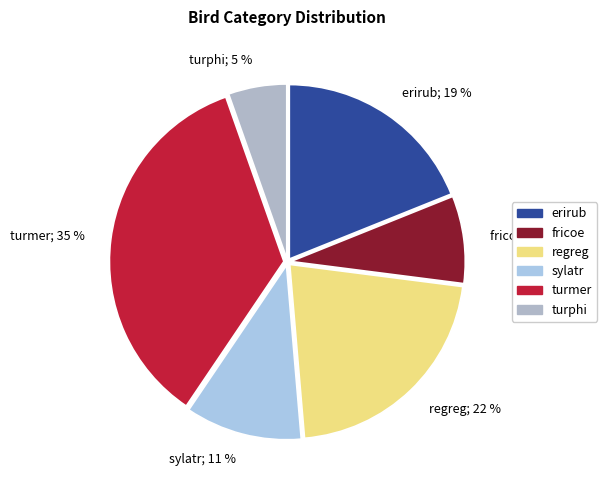

Is there a majority slice in this chart?

No